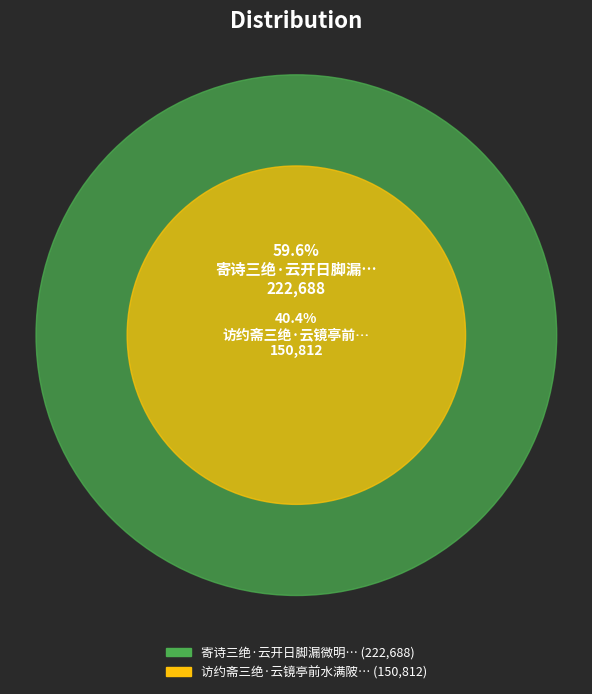

To the nearest percent, what is the average slice percentage?

50%